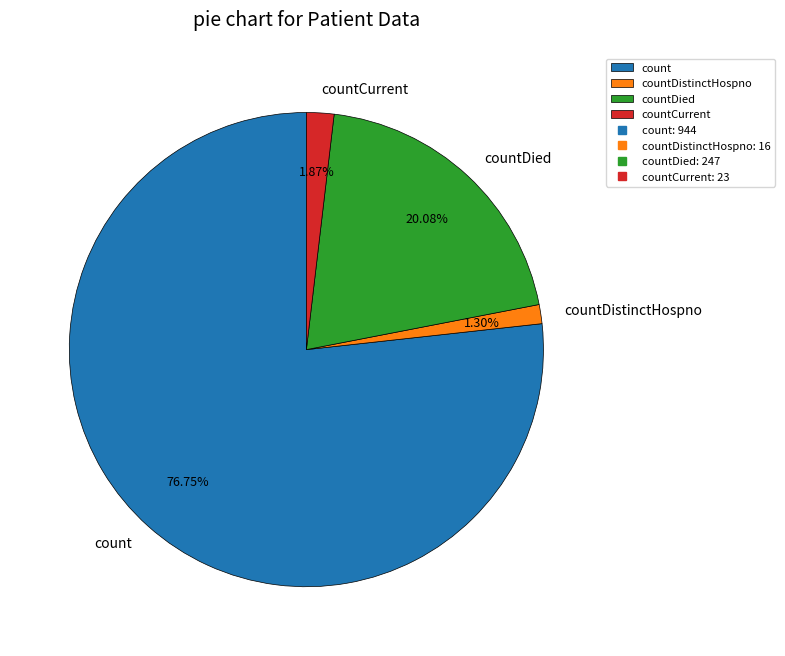

What is the largest slice in the pie chart?

count